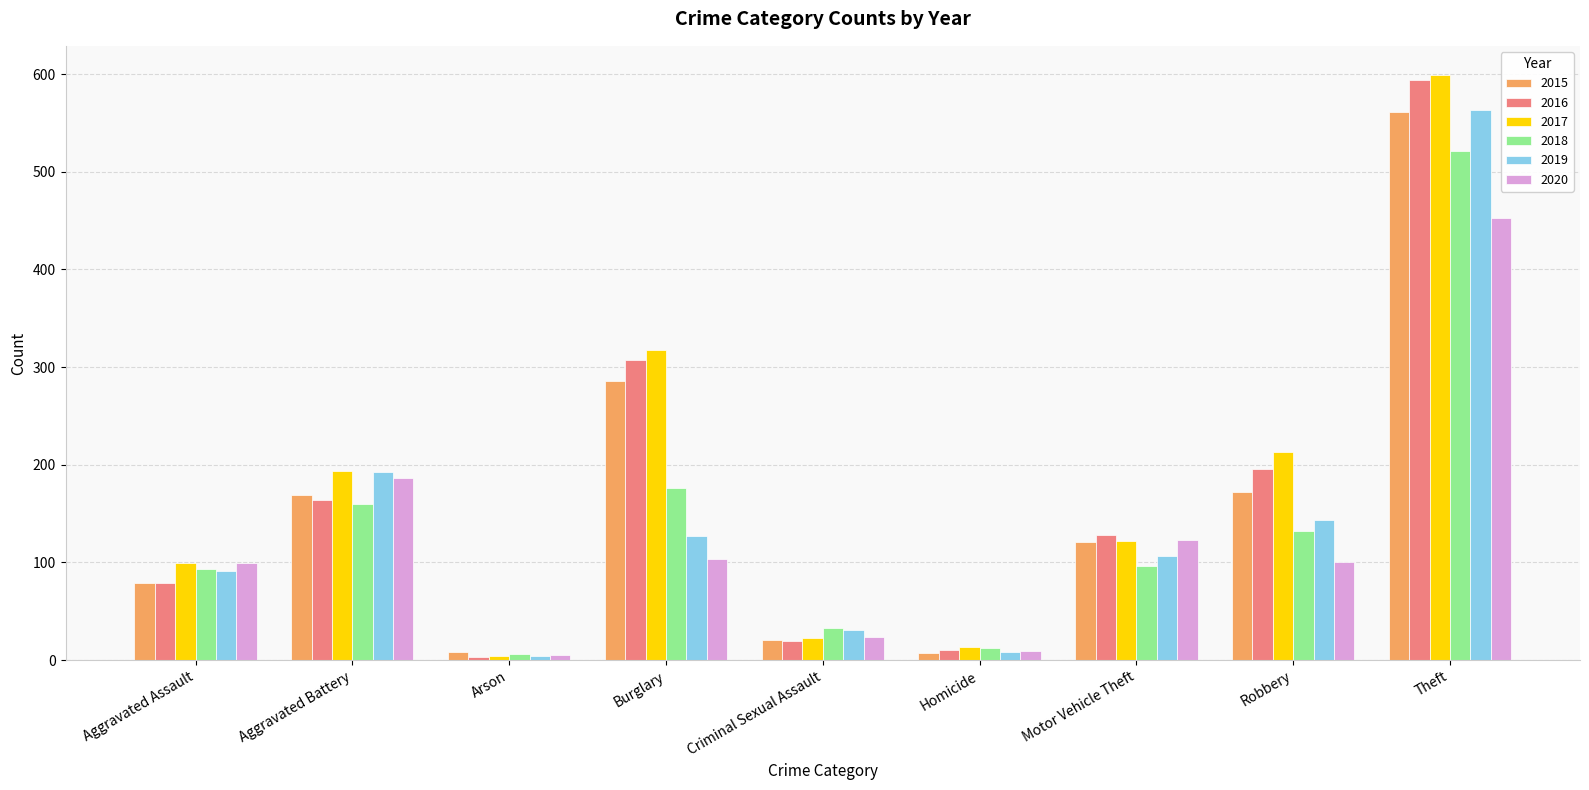

Which series changed the most between Aggravated Assault and Arson?

2017